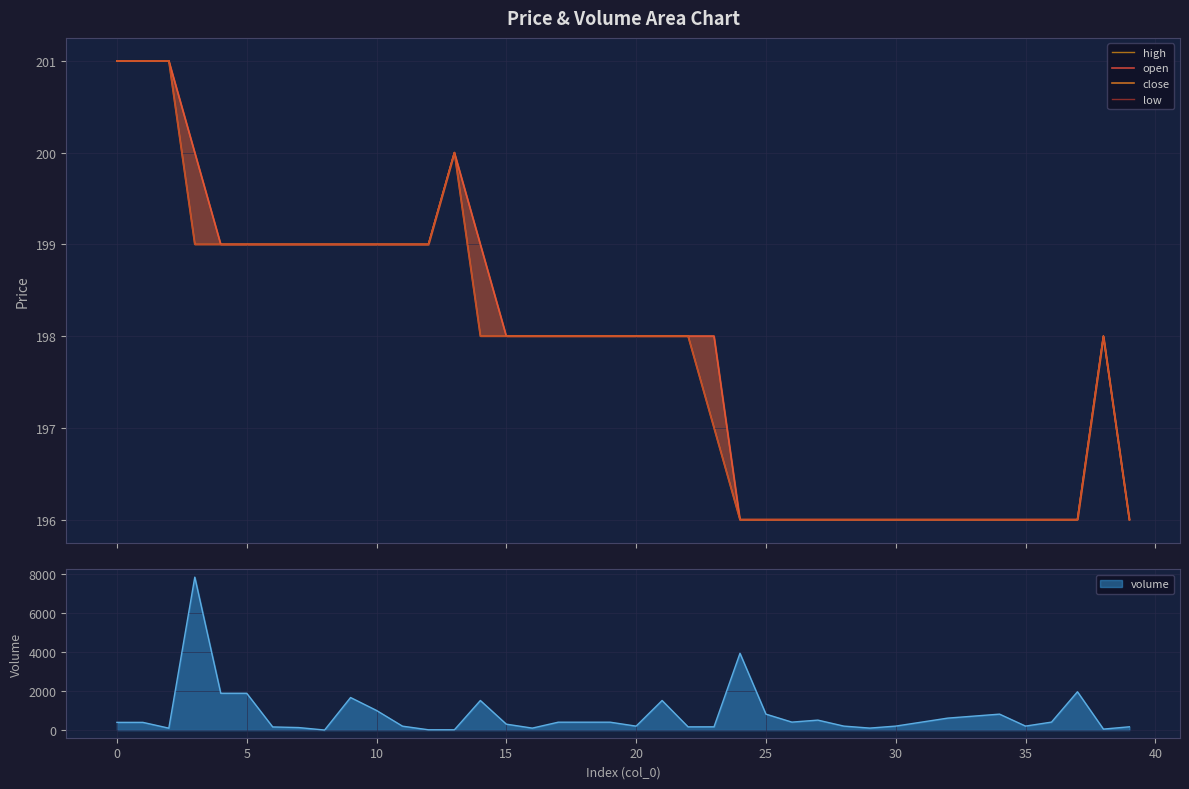

Between 19 and 28, which is larger?

19